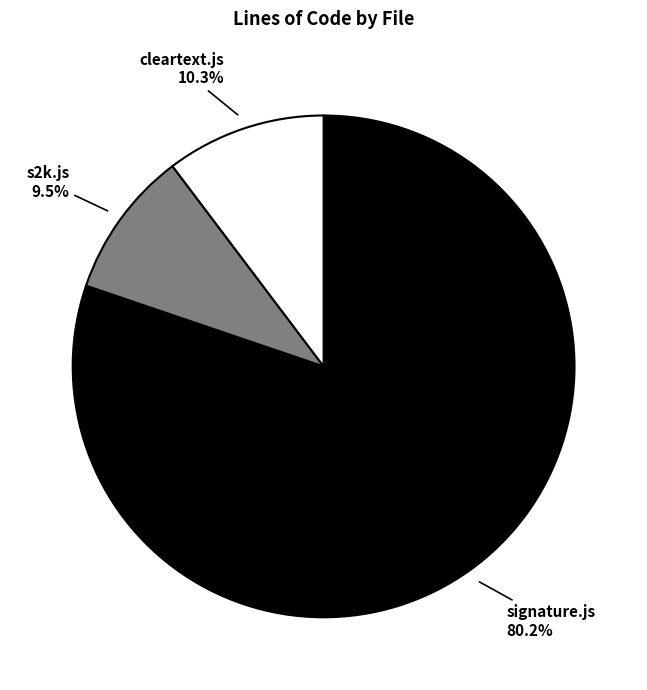

The s2k.js slice represents 20% of the pie. True or false?

False